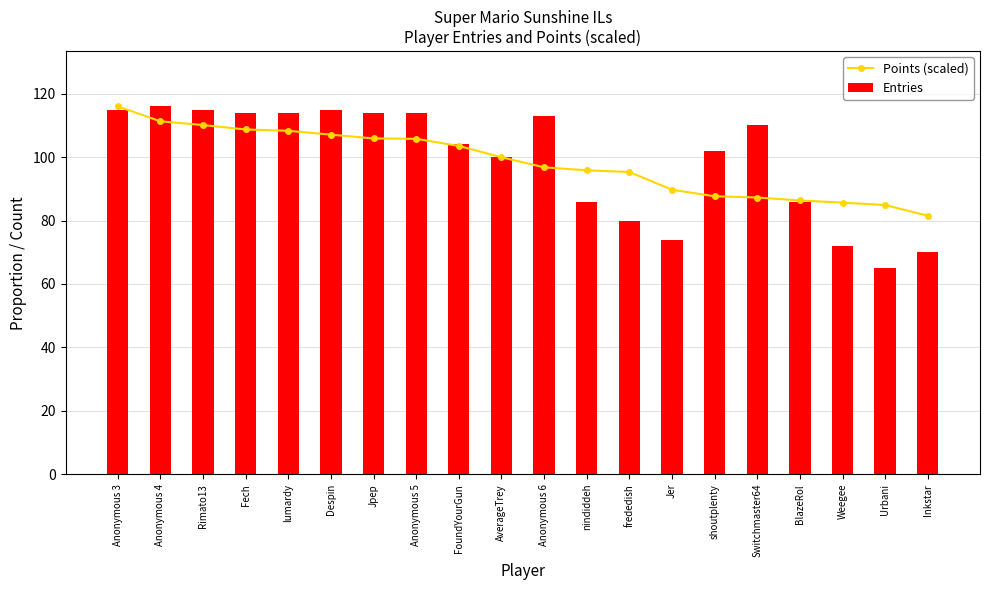

Is it true that Entries equals 86.0 at BlazeRol?

True